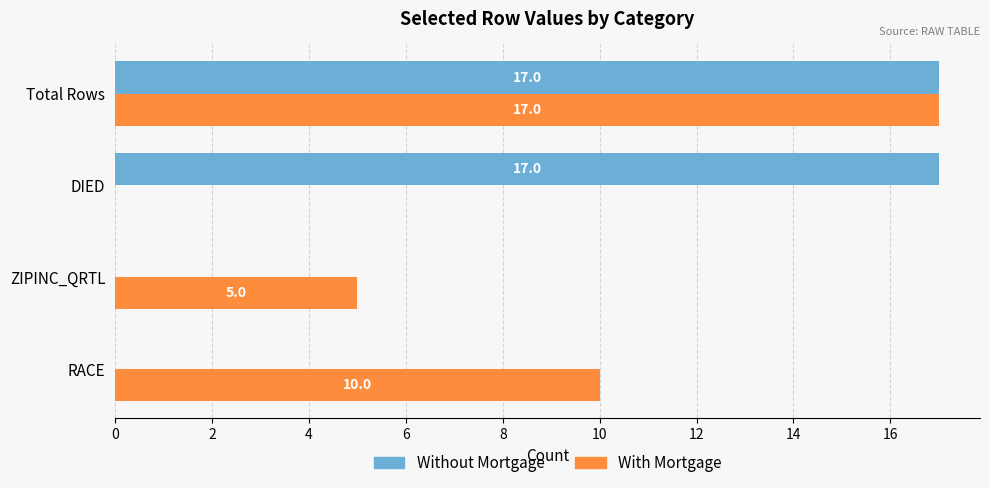

The With Mortgage series shows 2 at ZIPINC_QRTL. True or false?

False